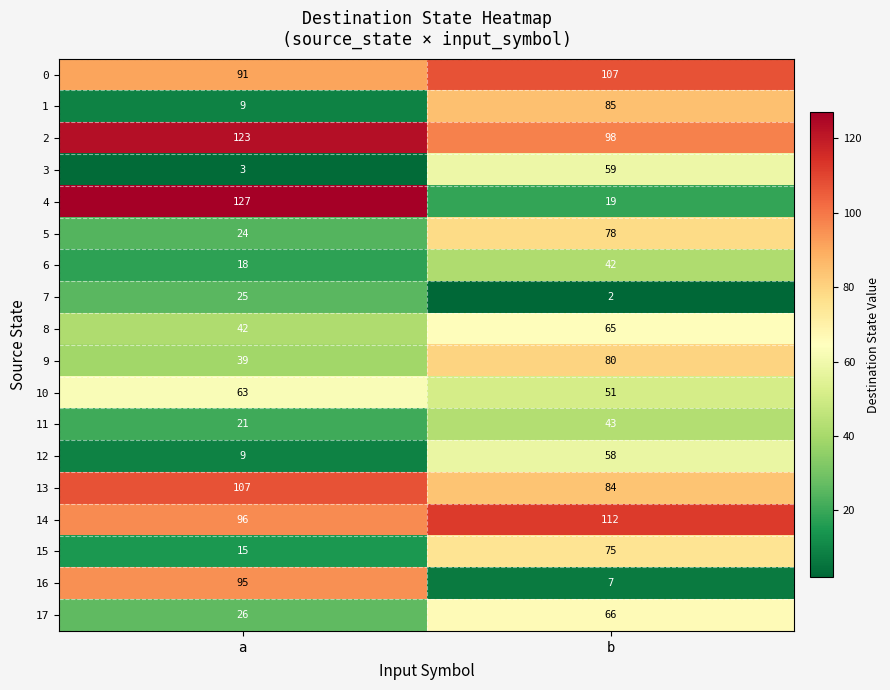

What is the spread (max minus min) of values at b?

110